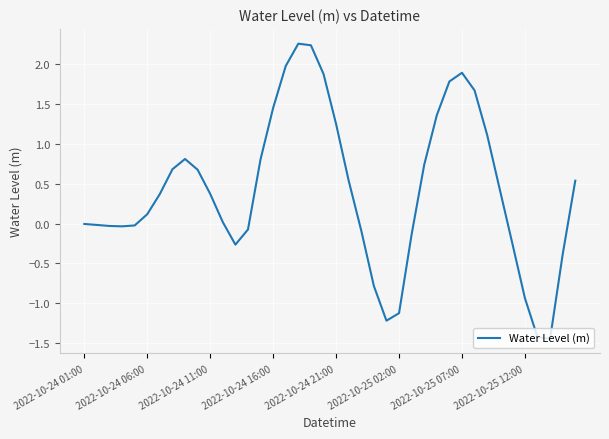

Is this an area chart (filled region under the line)?

No